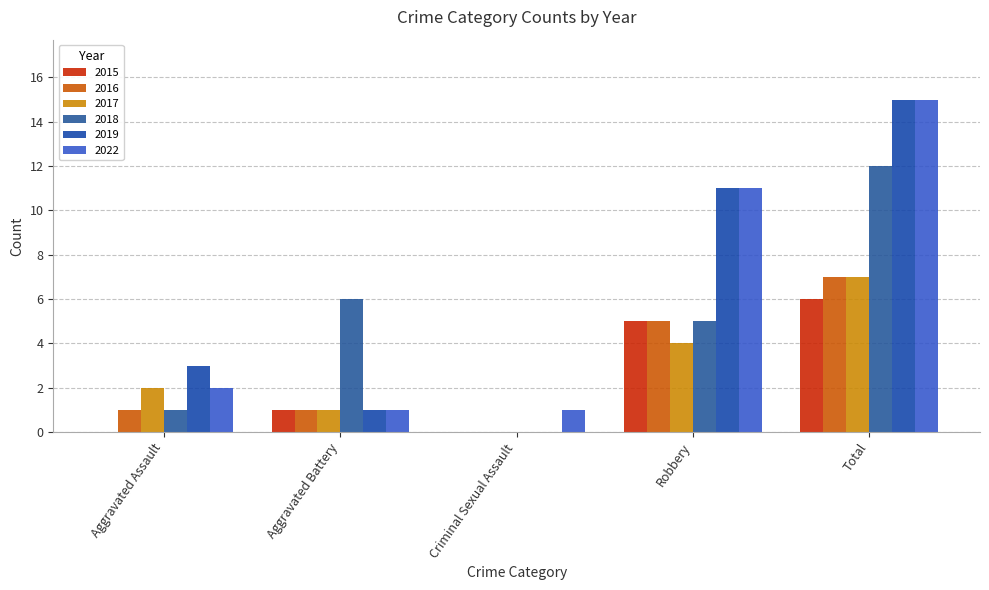

Which series has the largest total across all categories?

2019